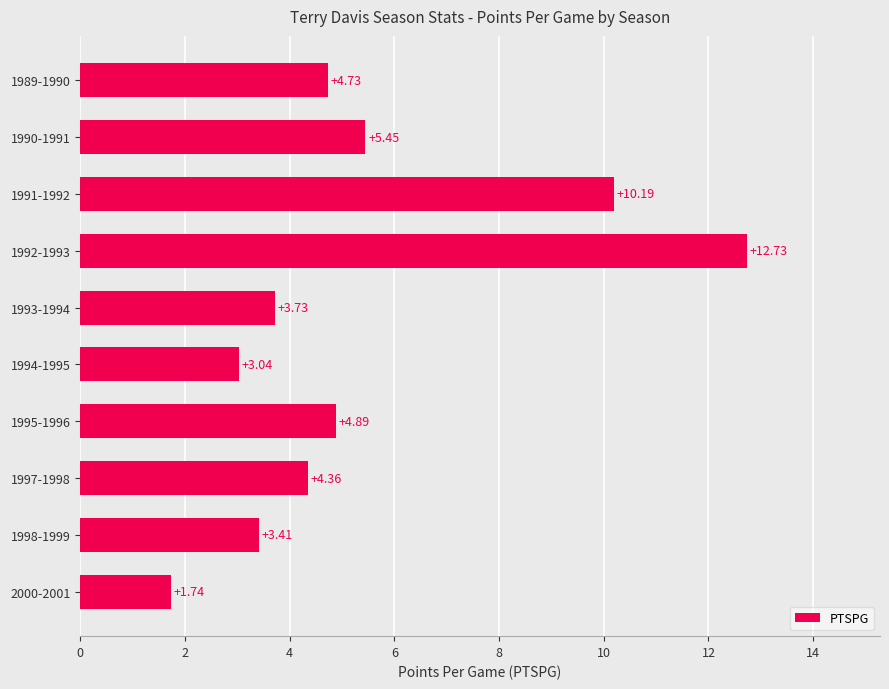

Between 1989-1990 and 1998-1999, which is larger?

1989-1990